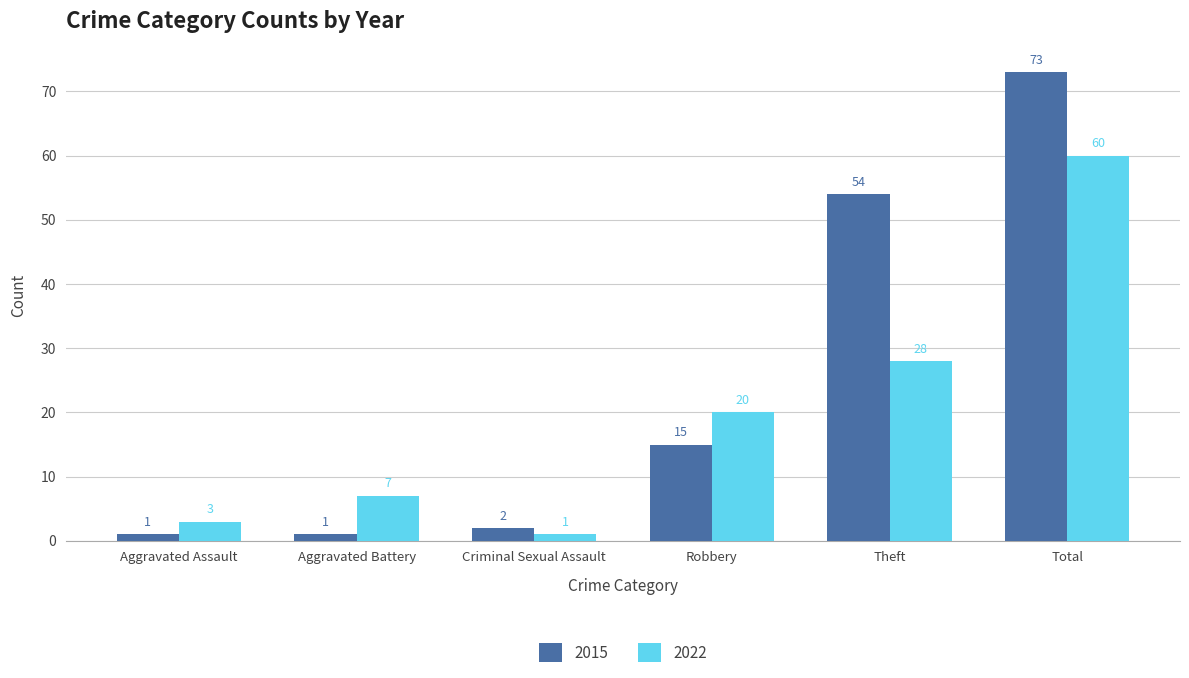

Which series has the widest spread of values?

2015